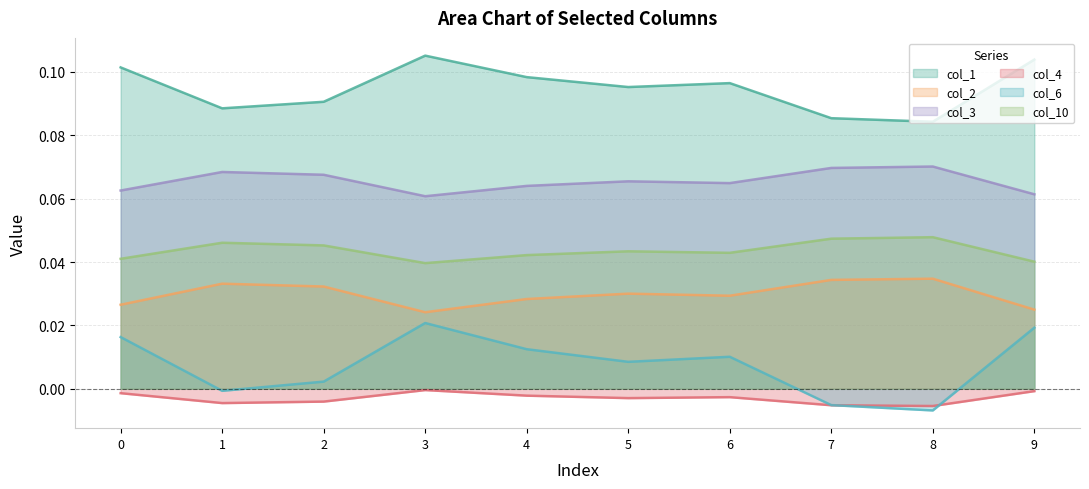

Is the value of col_1 at 4 greater than the value of col_3 at 3?

Yes